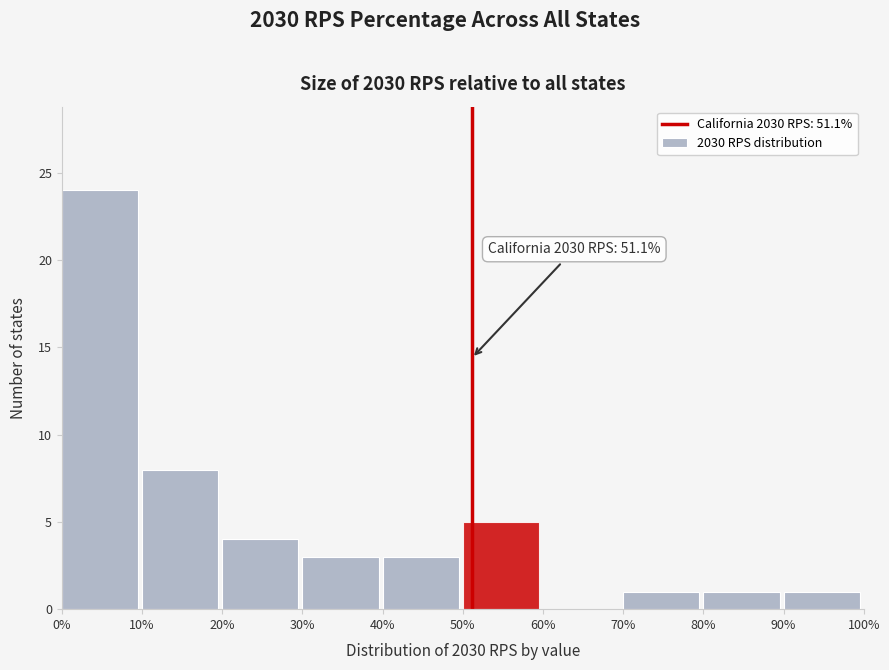

Reading left to right, list all the values displayed in this chart.

0%=24	10%=8	20%=4	30%=3	40%=3	50%=5	60%=0	70%=1	80%=1	90%=1